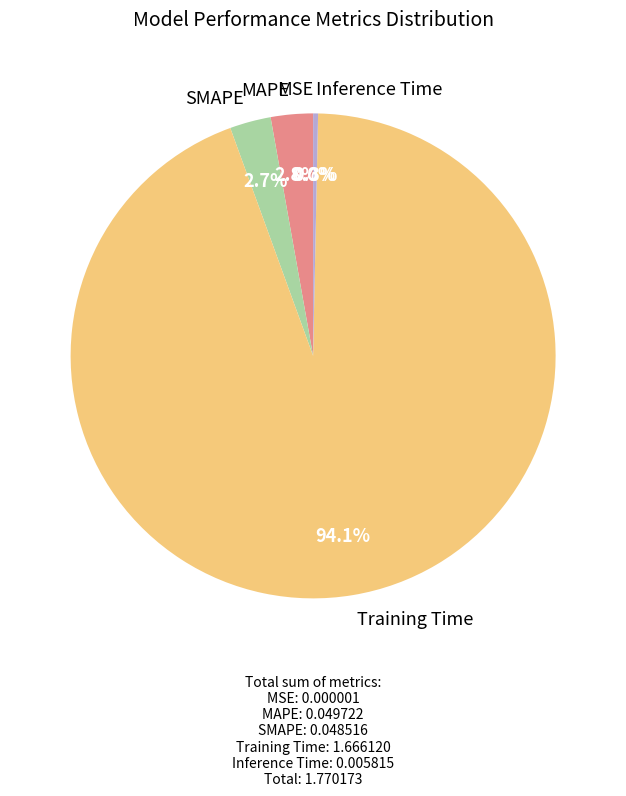

To the nearest percent, what is the combined percentage of Training Time and MAPE?

97%